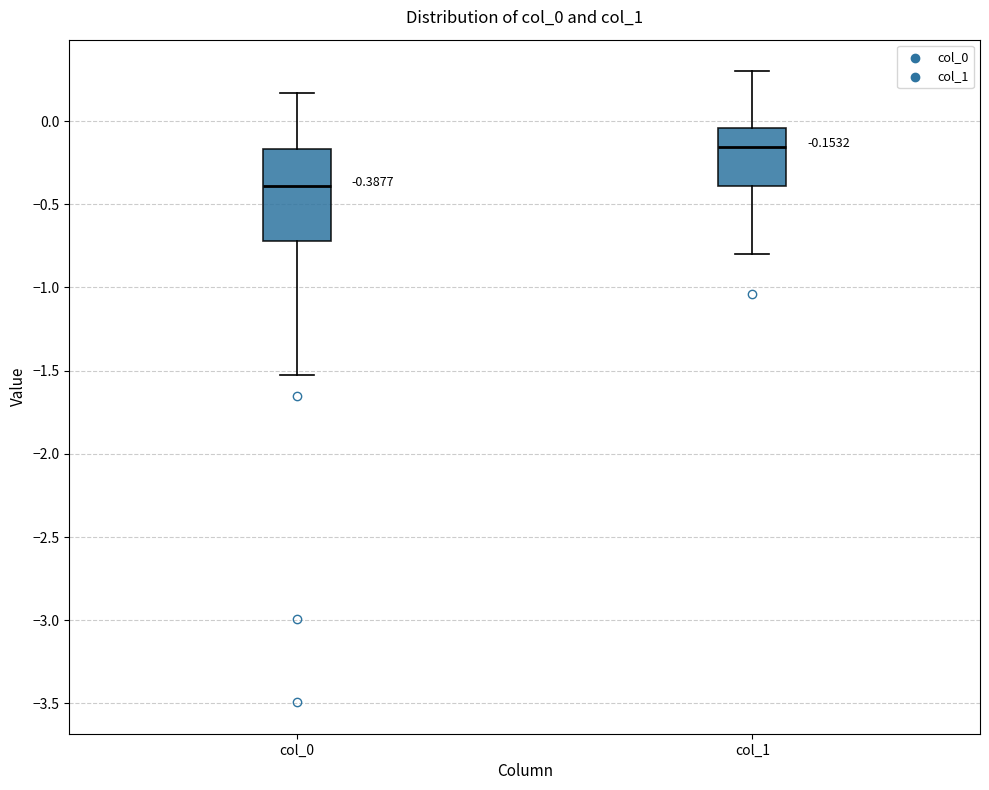

Which box has the highest median line?

col_1